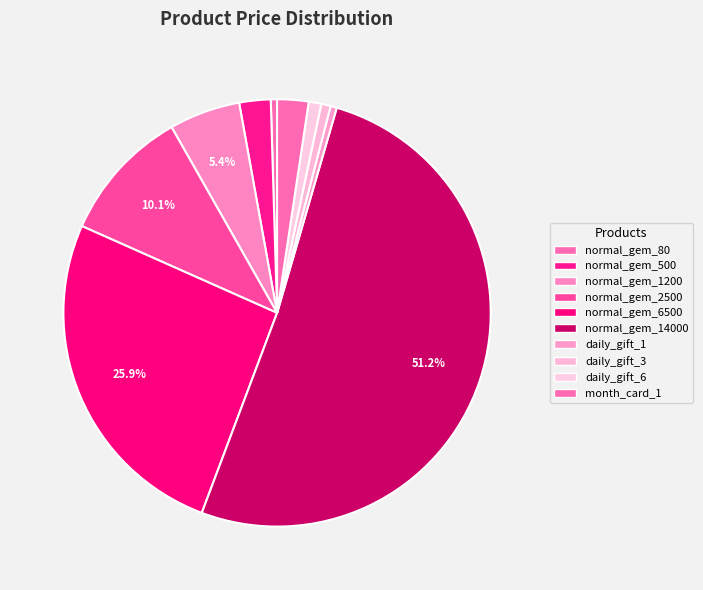

What percentage is the normal_gem_2500 slice, to the nearest percent?

10%